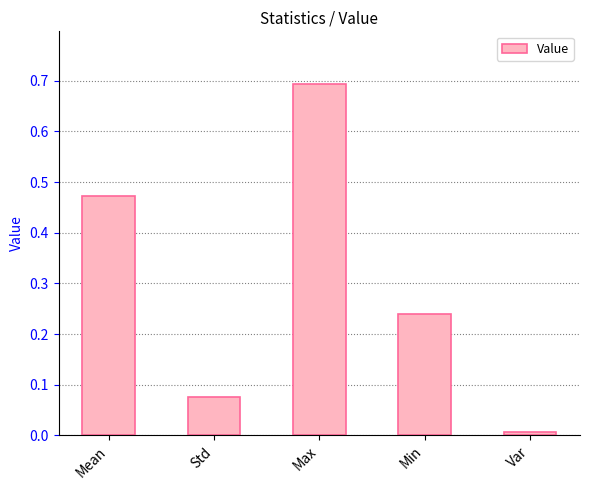

Does the chart contain stacked bars?

No